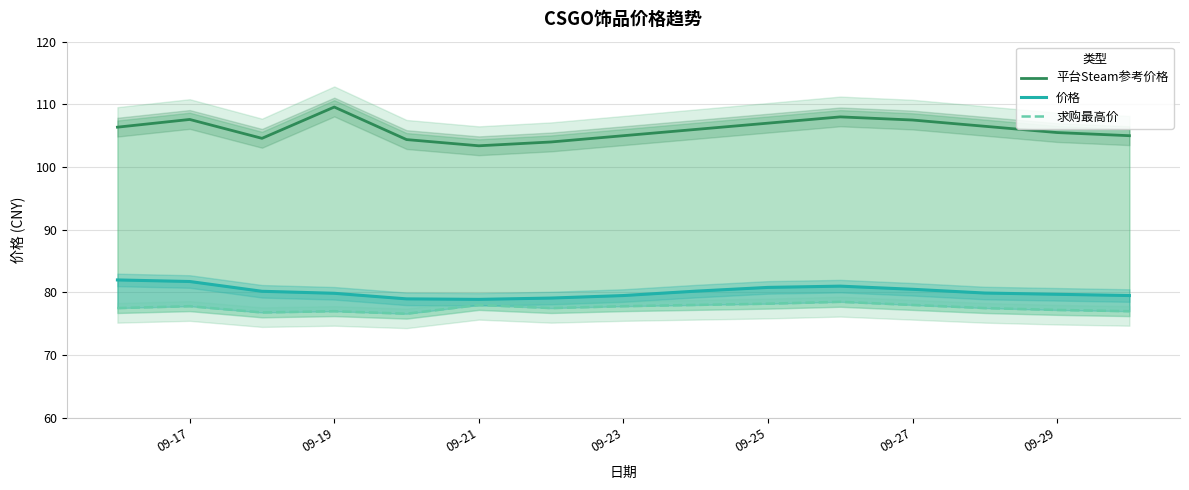

The 平台Steam参考价格 series shows 107.5 at 09-27. True or false?

True